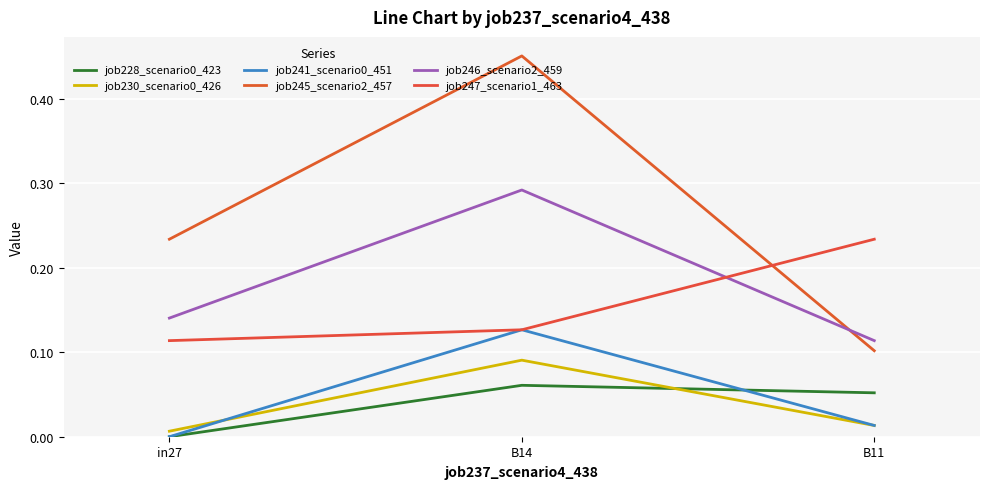

Does the chart display data point markers on the line(s)?

No